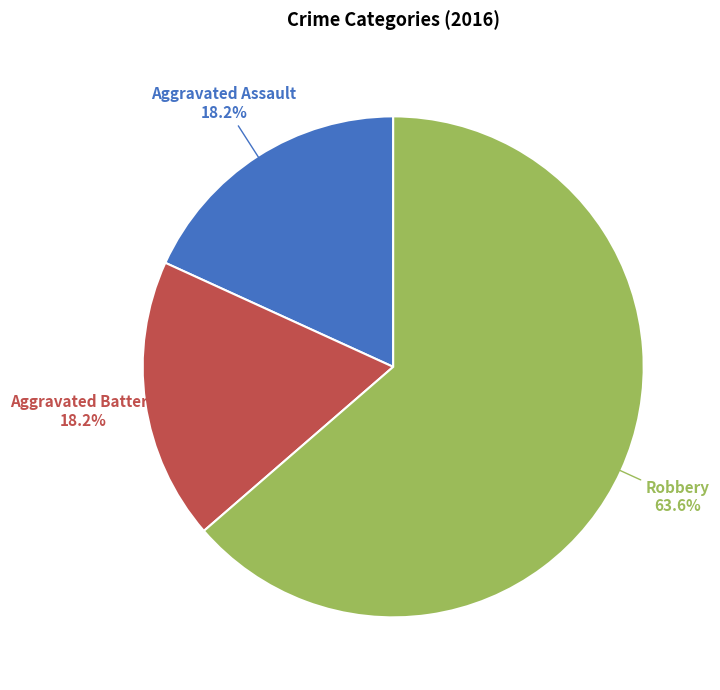

Is there any slice that represents more than half of the pie?

Yes